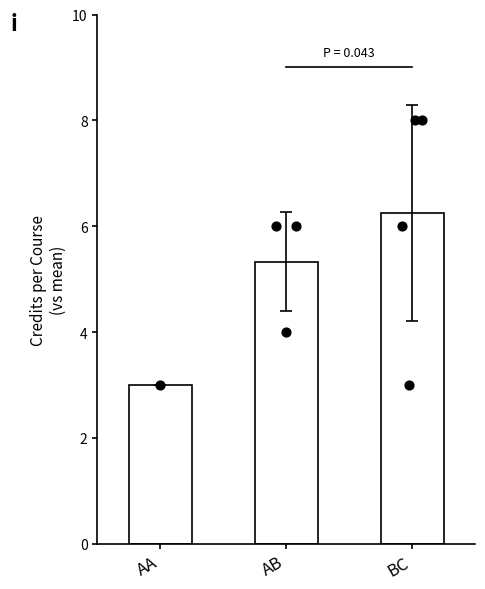

Which has a higher value, AB or AA?

AB